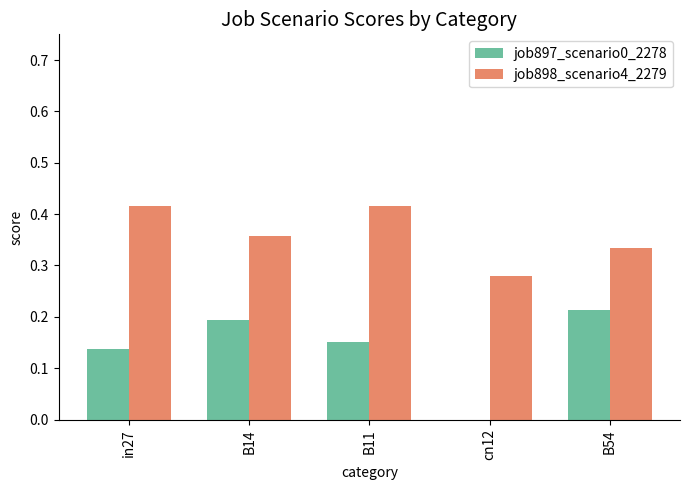

Is it true that job897_scenario0_2278 equals 0.0 at cn12?

True